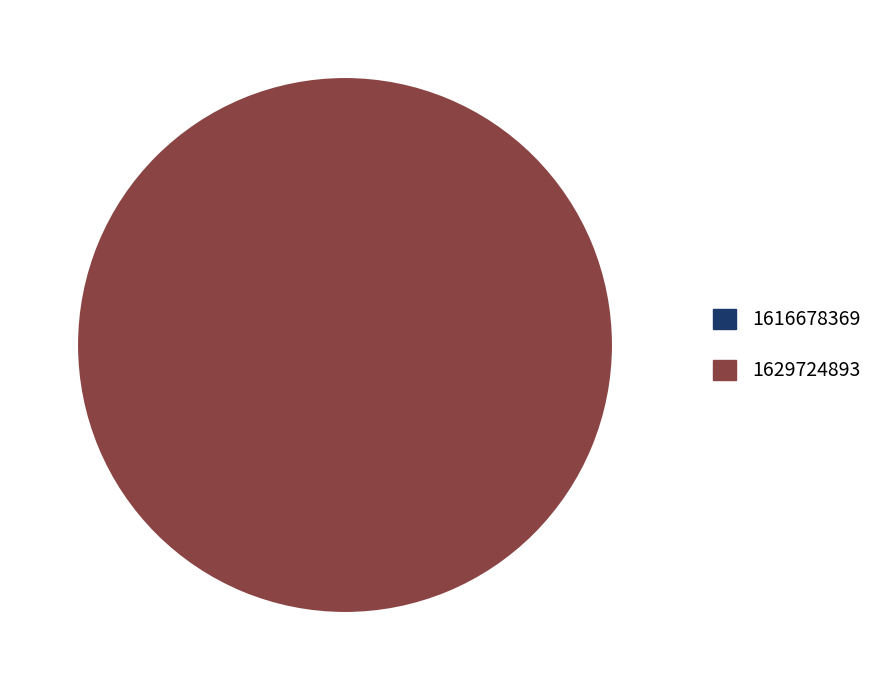

Which category has the smallest portion of the pie?

1616678369